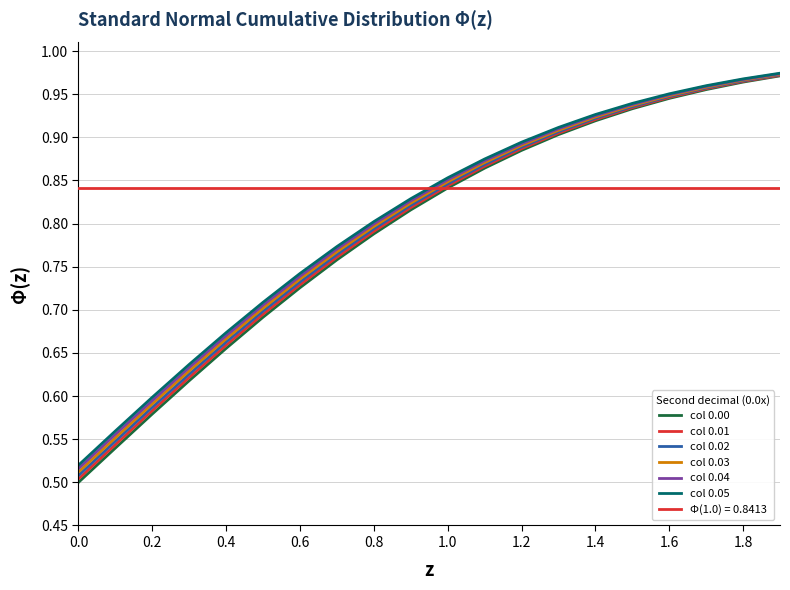

Is the value of col 0.03 at 1.0 greater than the value of col 0.01 at 13?

No